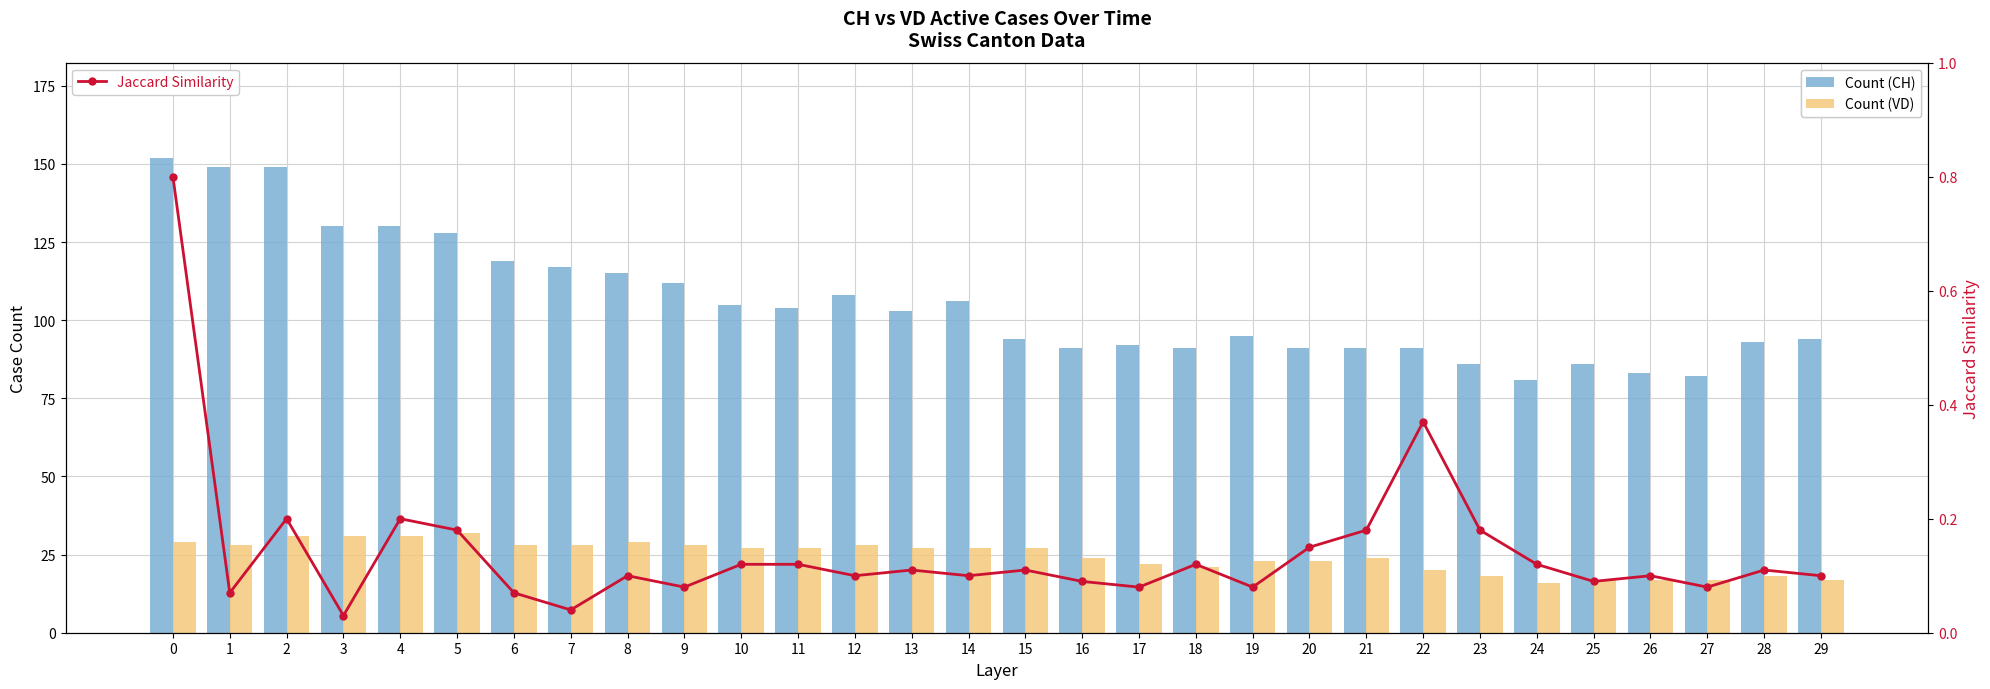

What is the total value across all series at 7?

145.0